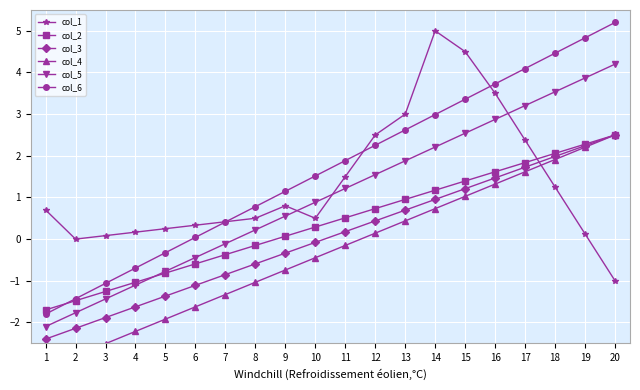

Which has a higher value, 7 or 15?

15